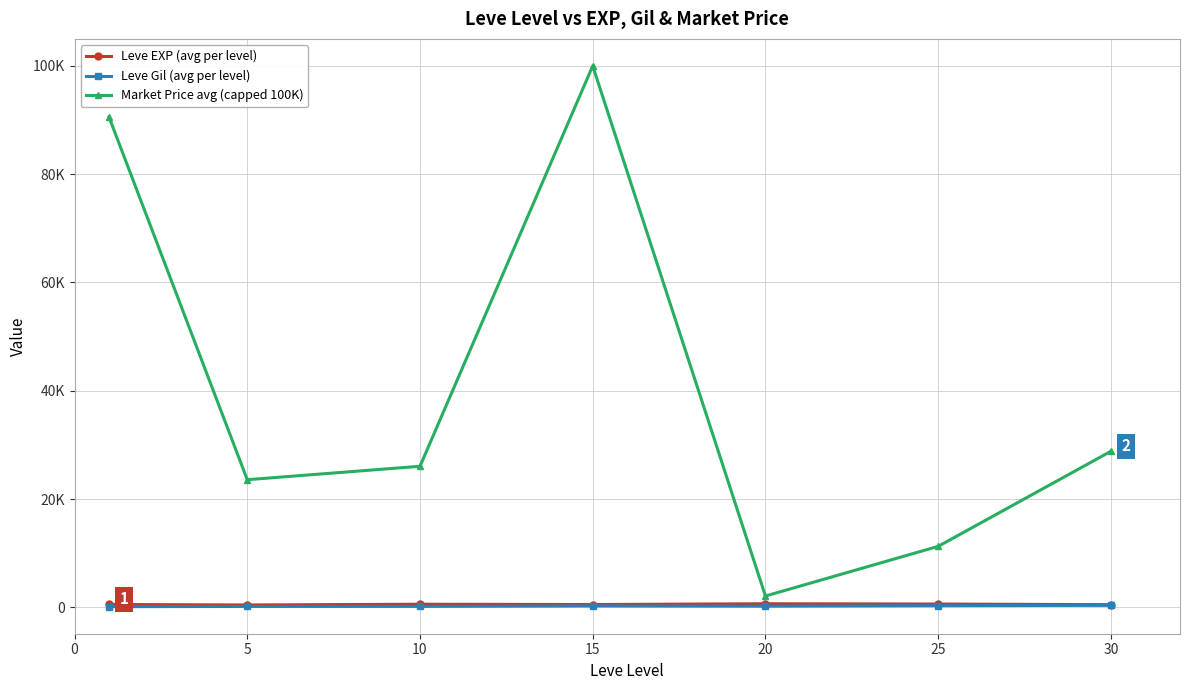

Is this an area chart (filled region under the line)?

No